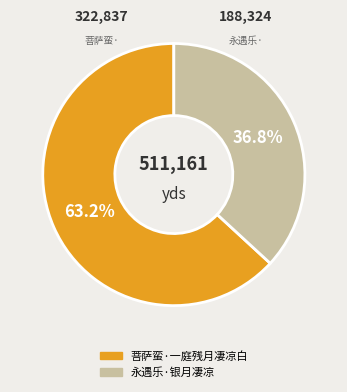

How many slices are in this pie chart?

2